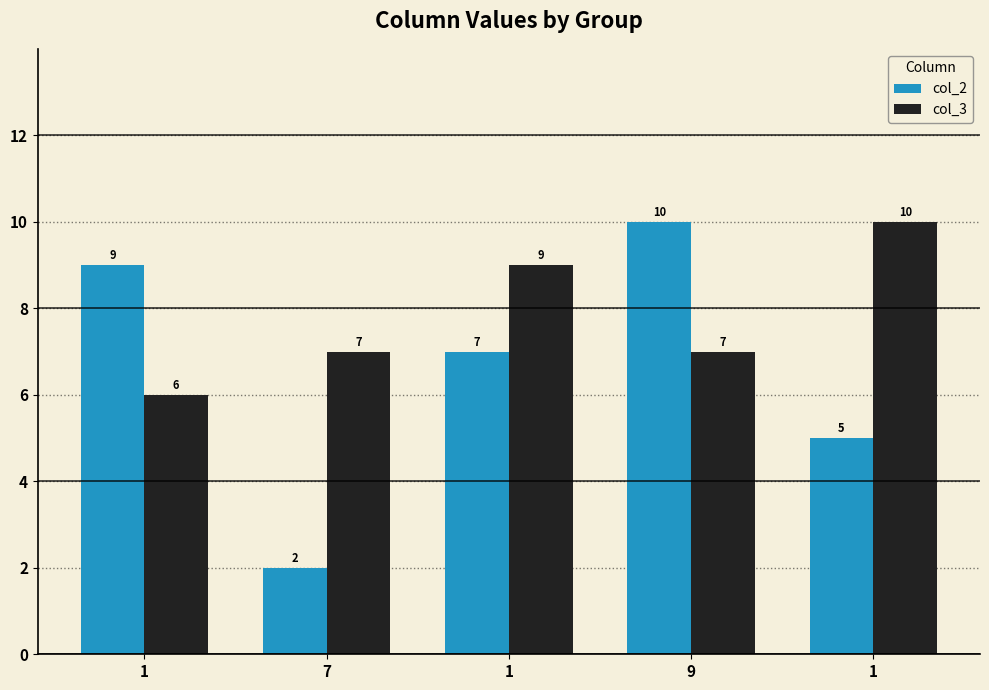

Which series has the widest spread of values?

col_2